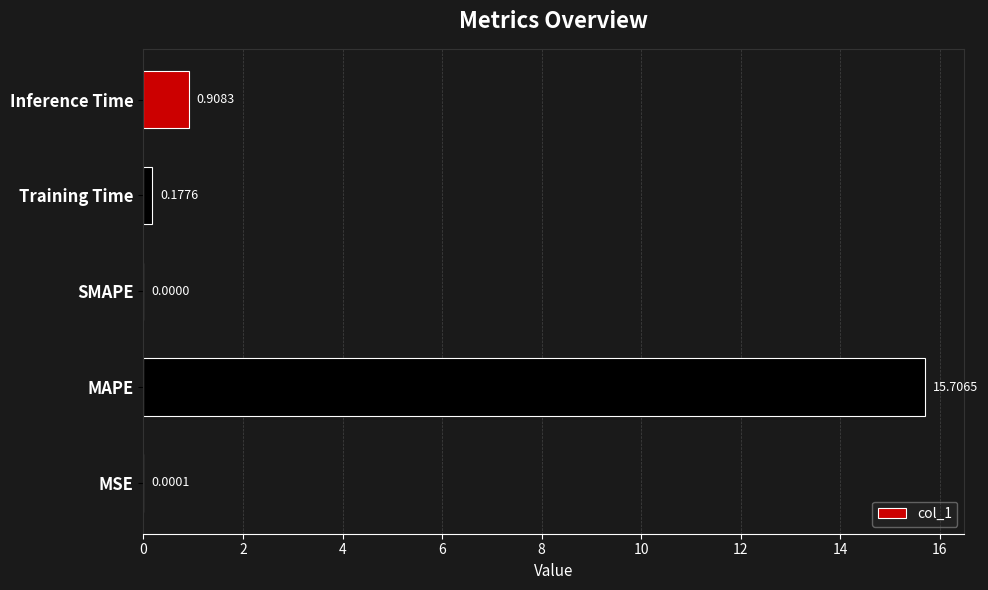

What is the change in value from MAPE to SMAPE?

-15.7